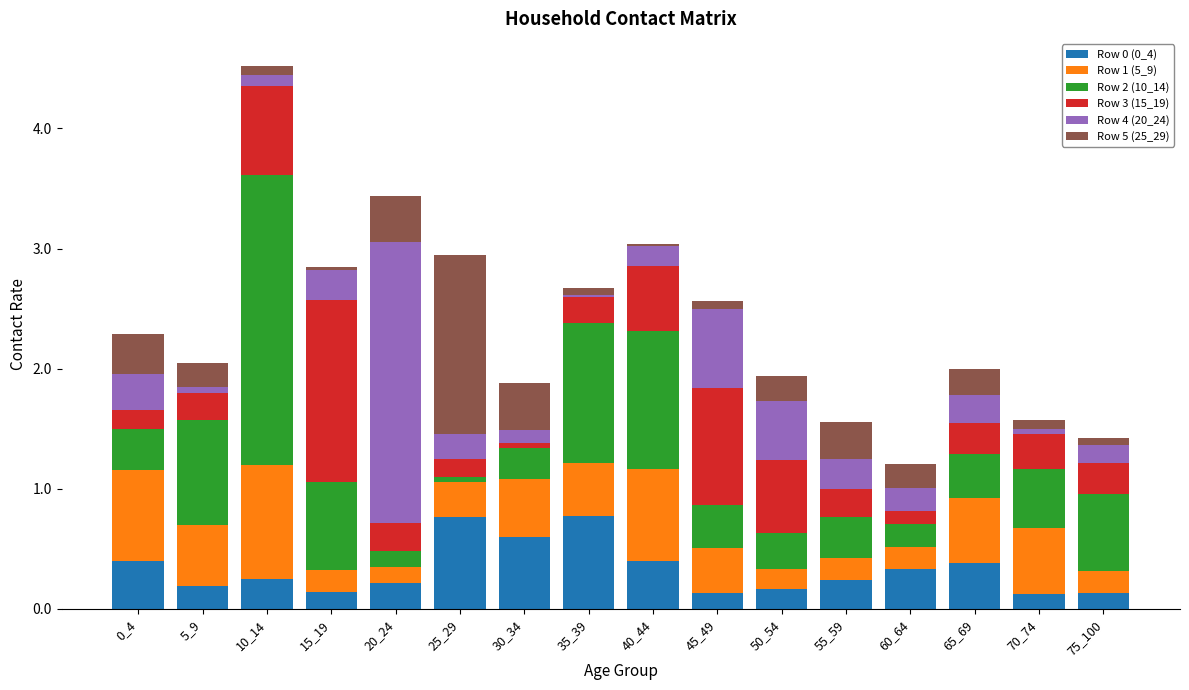

Does the chart contain stacked bars?

Yes